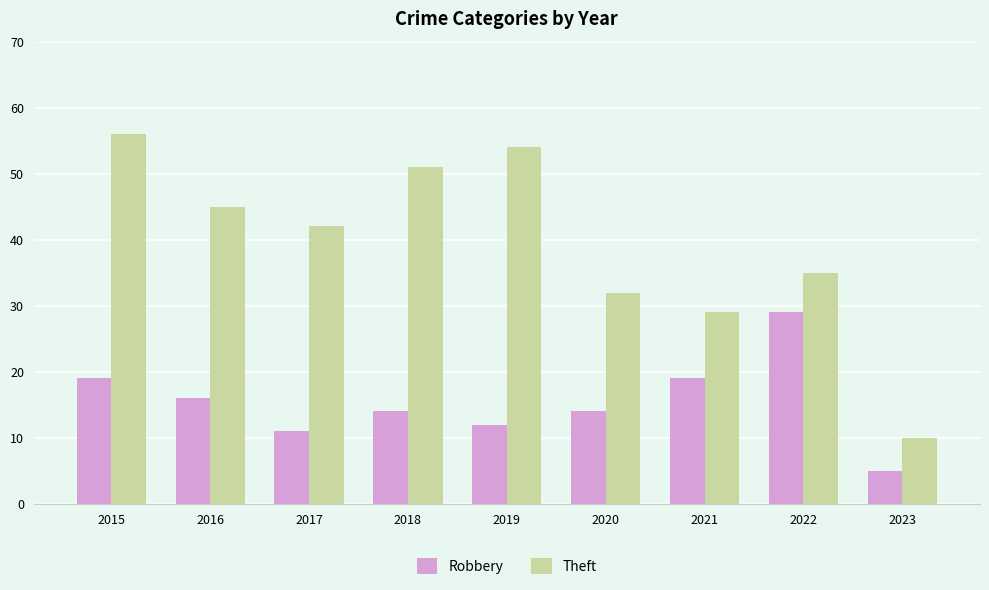

Which series changed the most between 2015 and 2020?

Theft